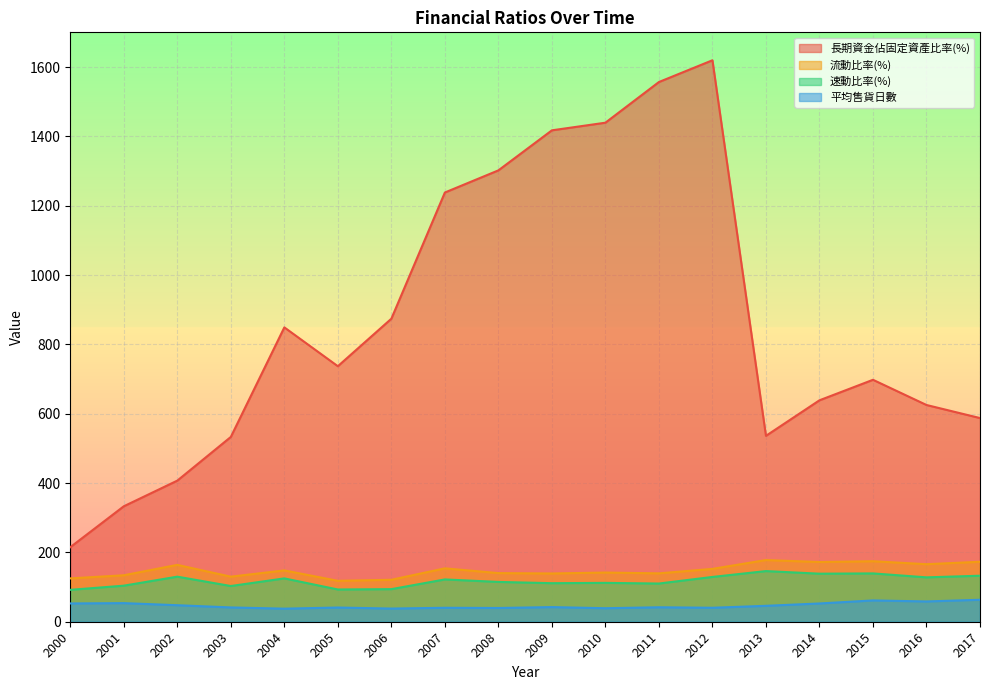

Which label corresponds to the largest value in the chart?

2012